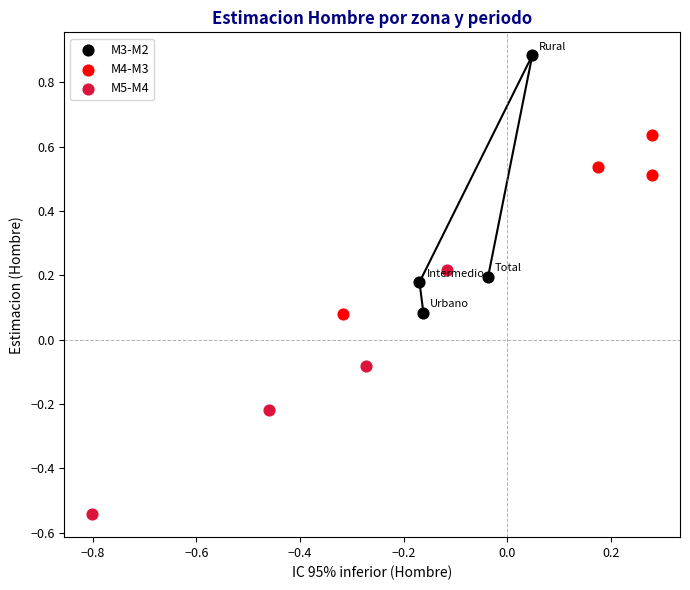

Which series reaches the maximum Y coordinate?

M3-M2